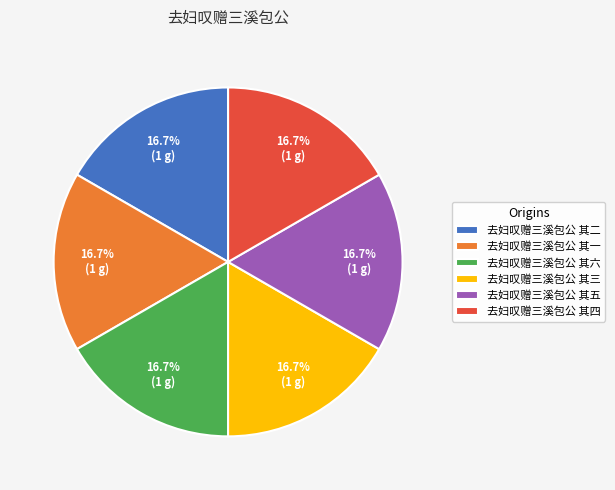

Does 去妇叹赠三溪包公 其三 account for over 50% of the chart?

No